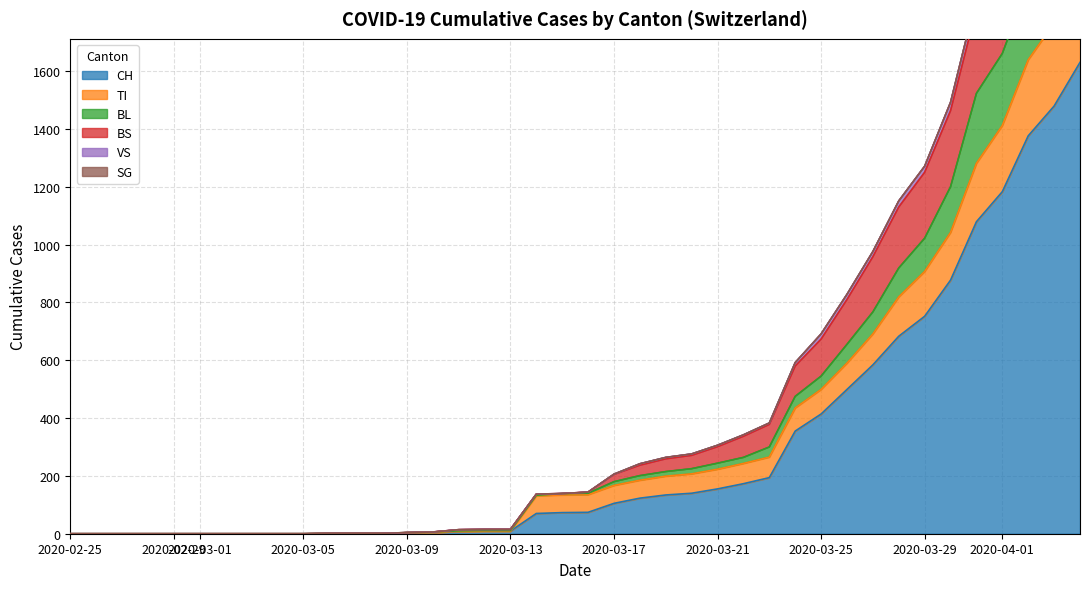

What is the highest value of the CH series?

1630